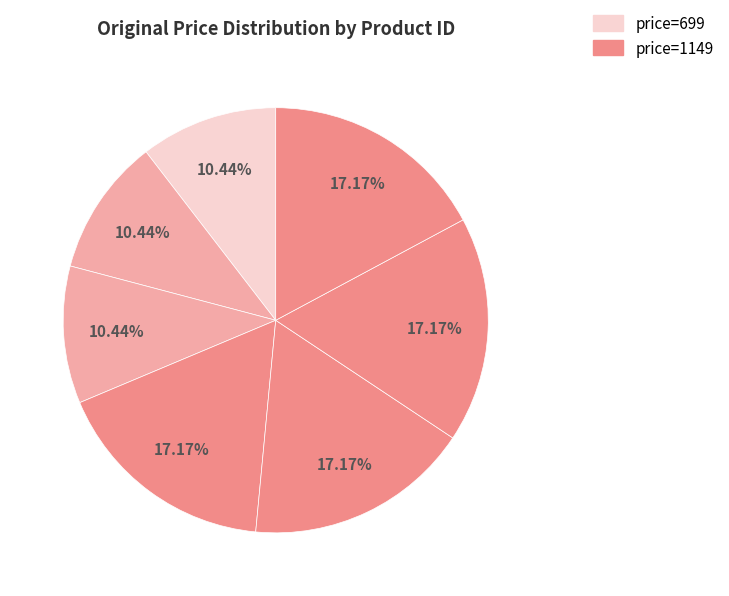

Count the number of slices in the pie.

7